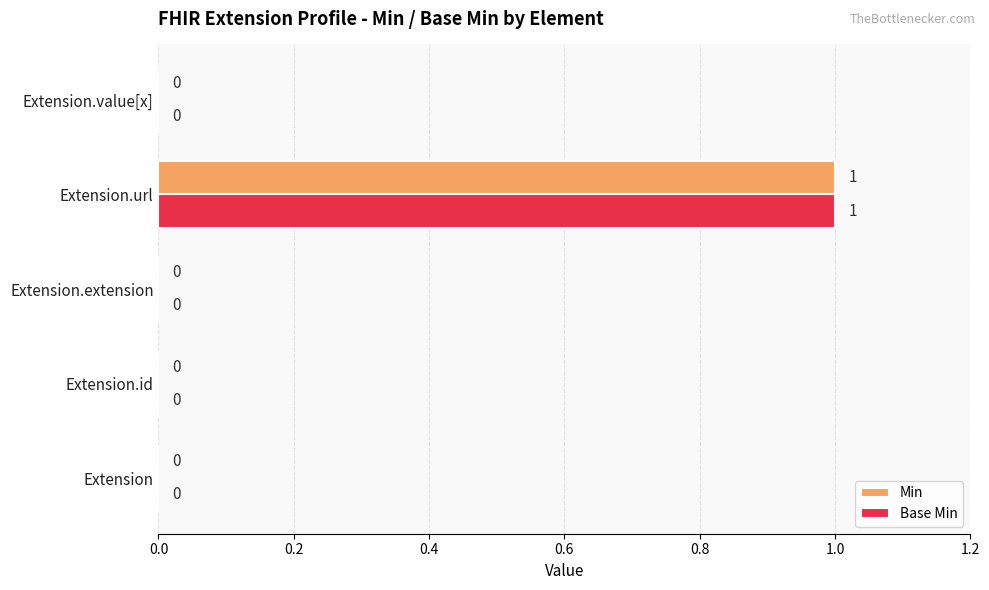

At which category is the sum across all series the highest?

Extension.url